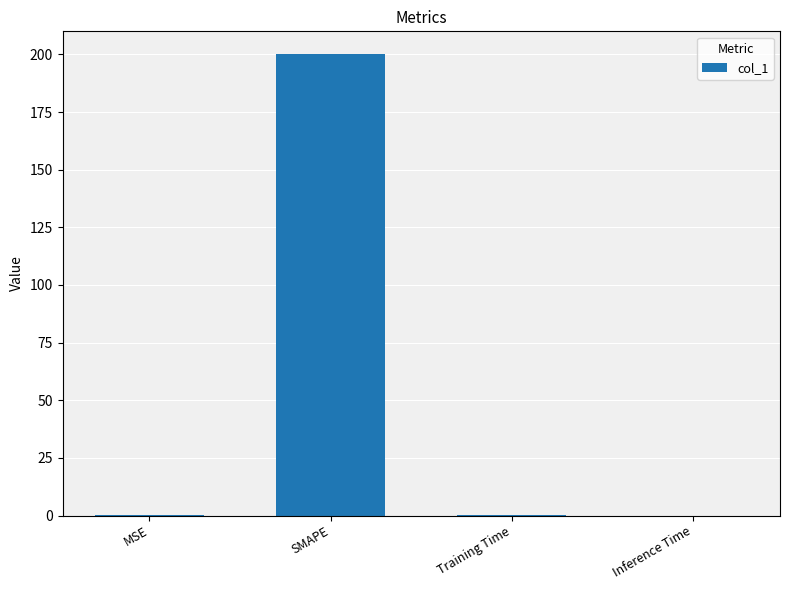

At which category does the chart reach its peak across all series?

SMAPE